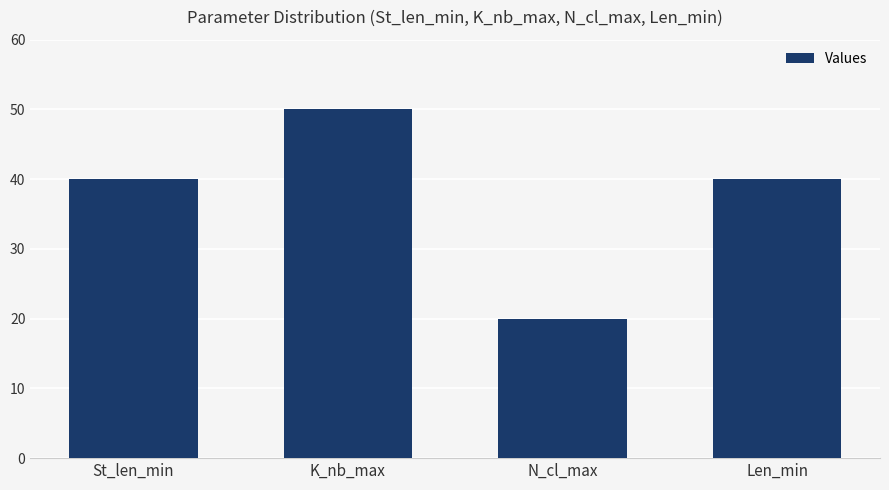

What is the maximum value shown in the chart?

50